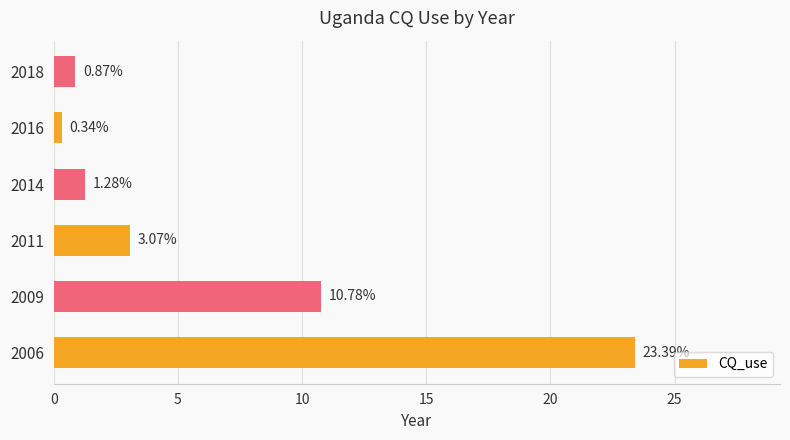

What is the average value?

6.6